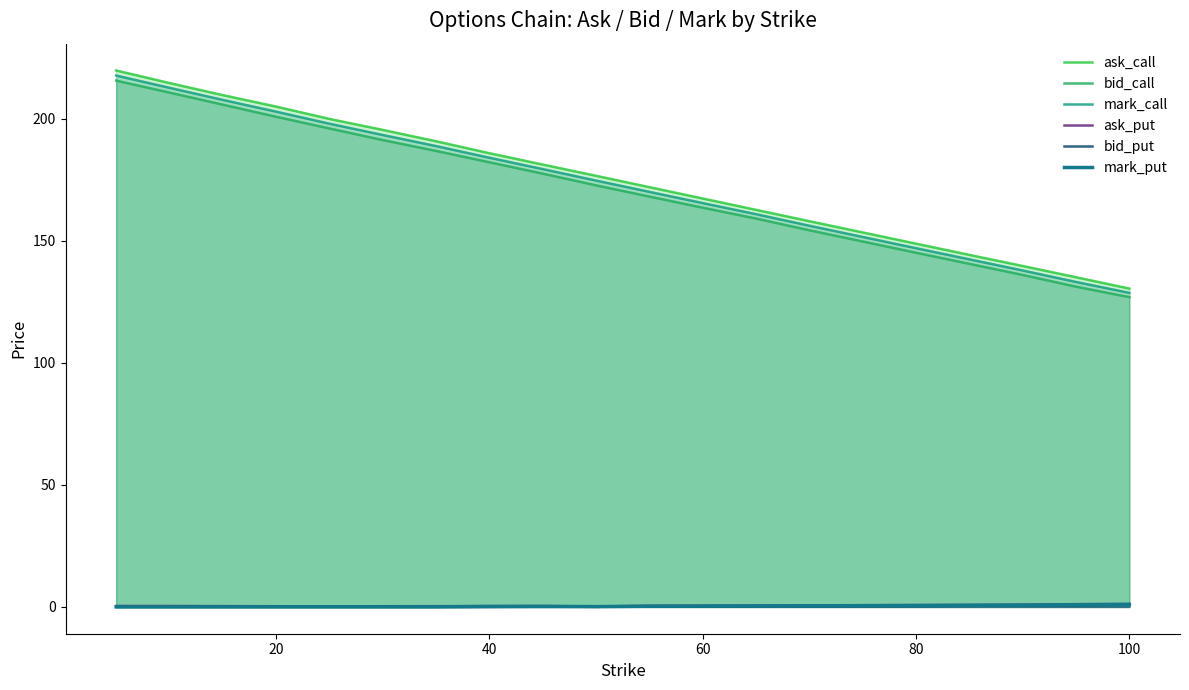

Does the chart have visible grid lines?

No